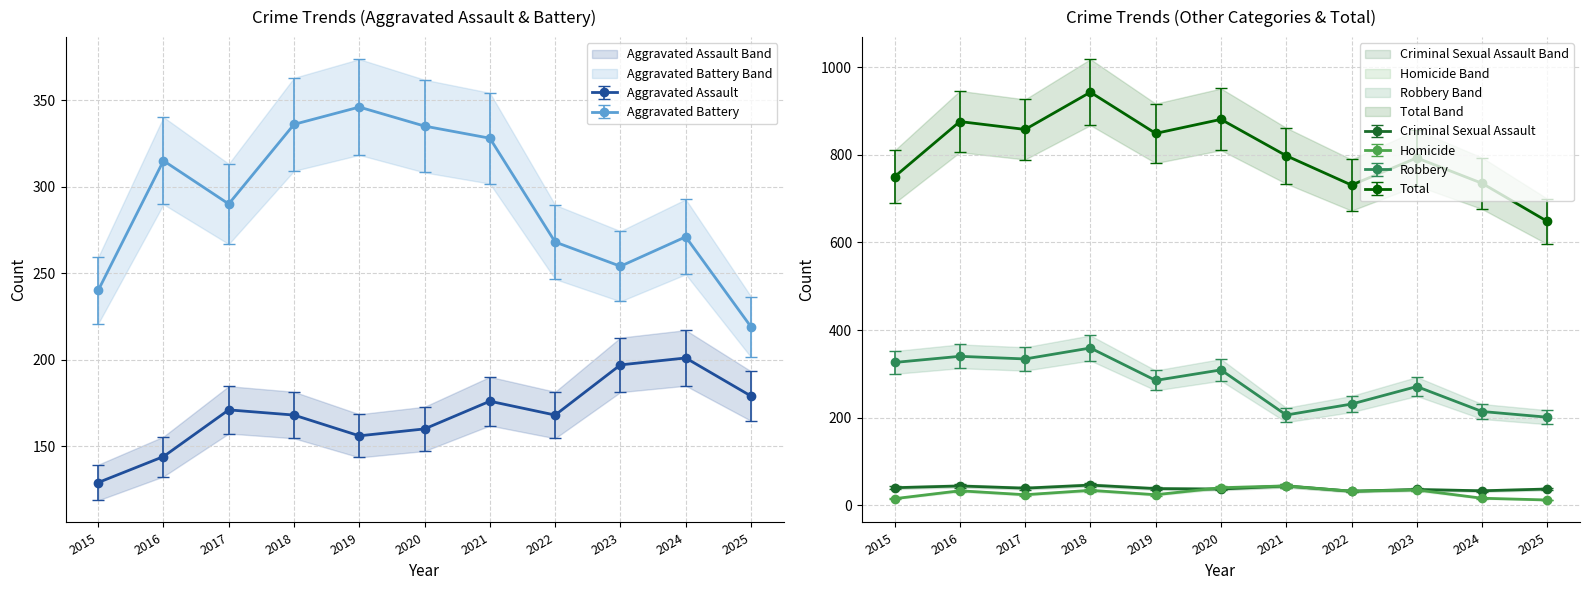

Between 2022 and 2018, which is larger?

2022